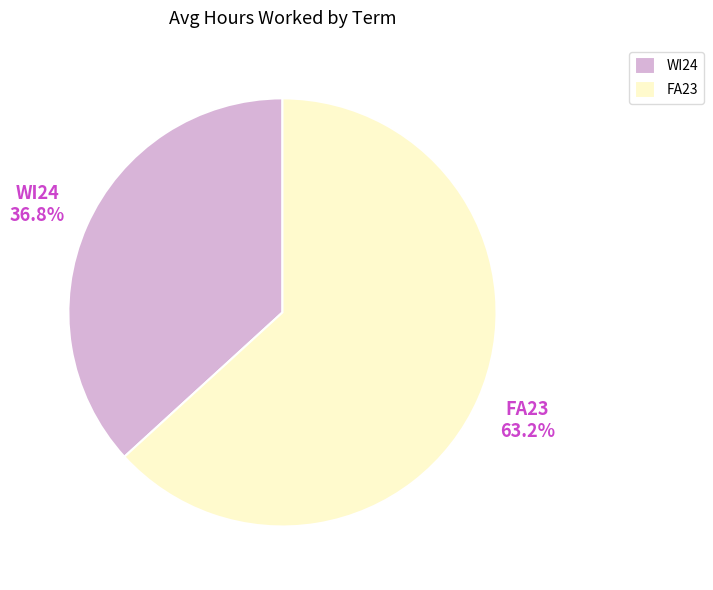

To the nearest percent, what is the difference between the WI24 and FA23 slice percentages?

26%